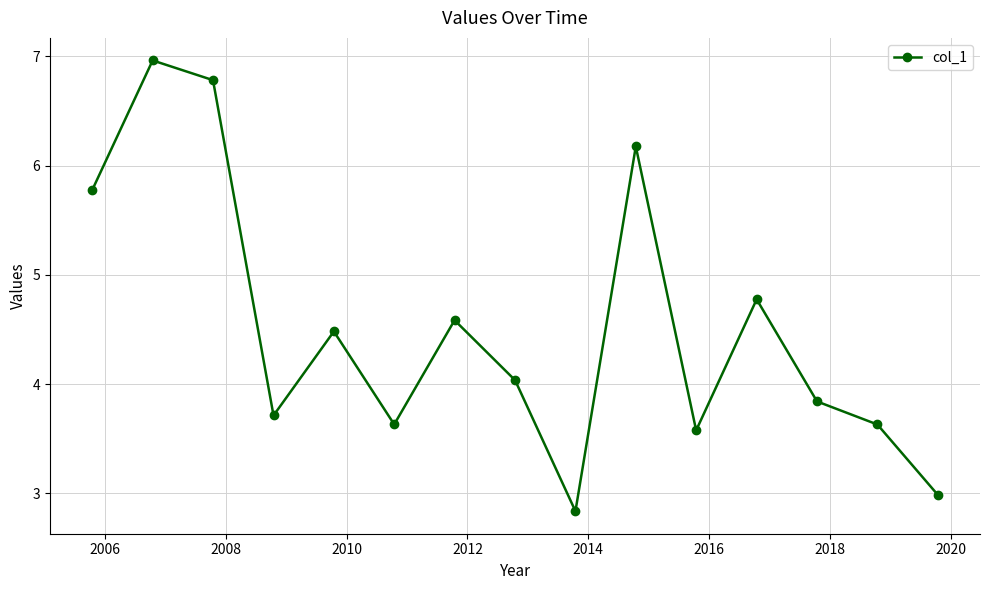

What is the average value?

4.5